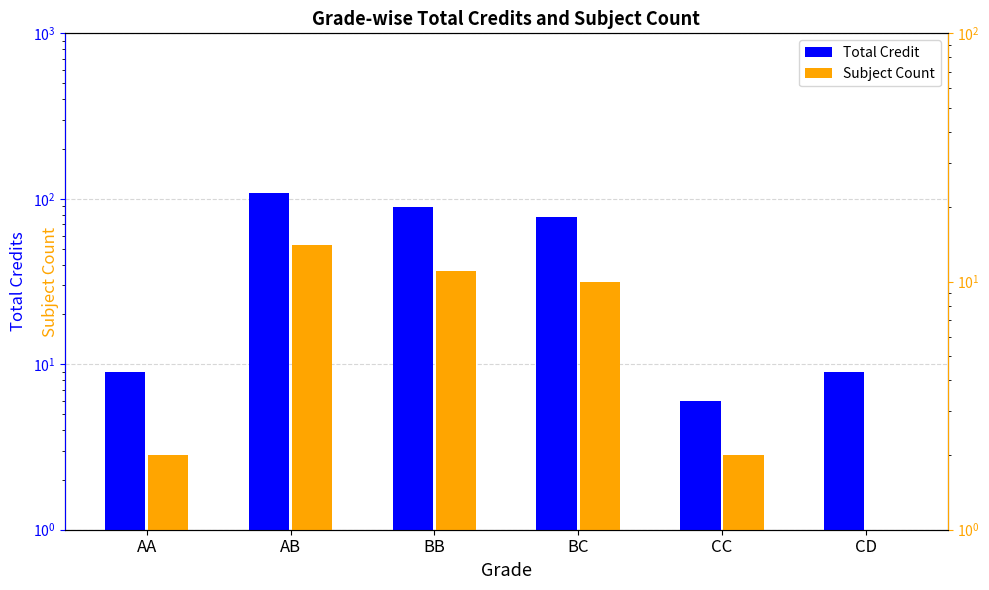

Reading left to right, transcribe all the data shown in this chart.

Total Credit: AA=9	AB=108	BB=89	BC=78	CC=6	CD=9
Subject Count: AA=2	AB=14	BB=11	BC=10	CC=2	CD=1